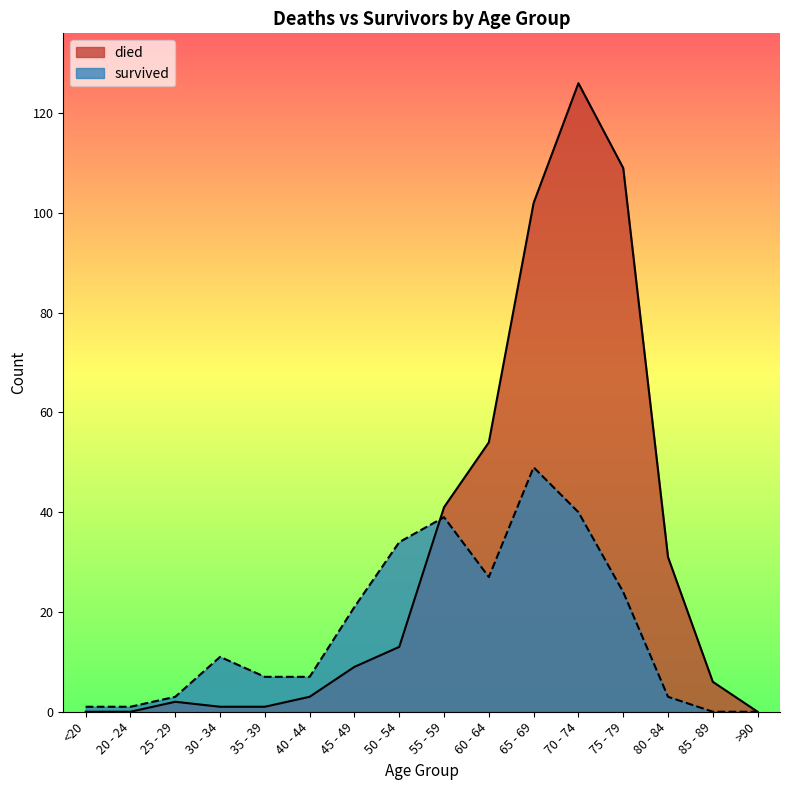

Rank the series by their average value, from lowest to highest.

survived, died